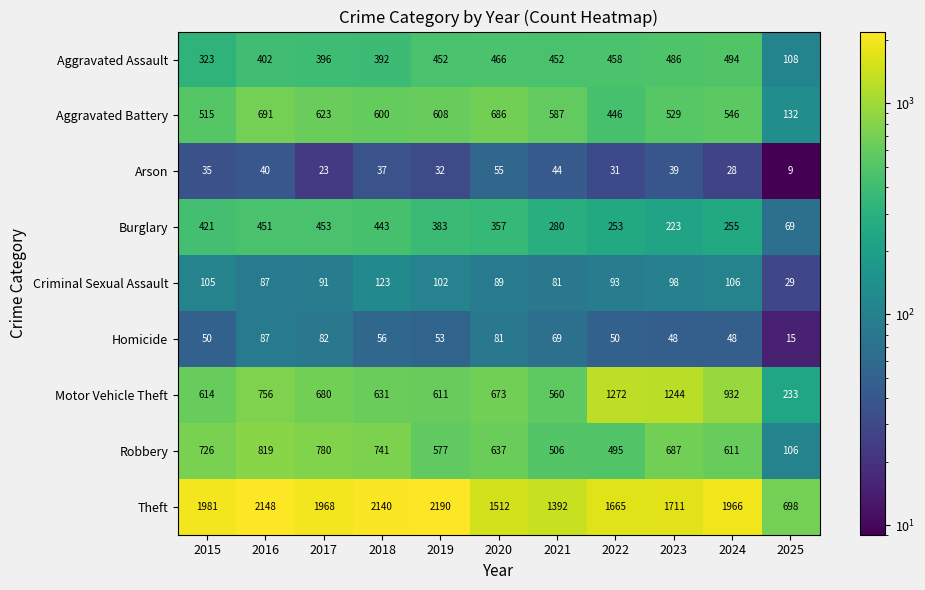

Where is Motor Vehicle Theft nearest to the value 752?

2016